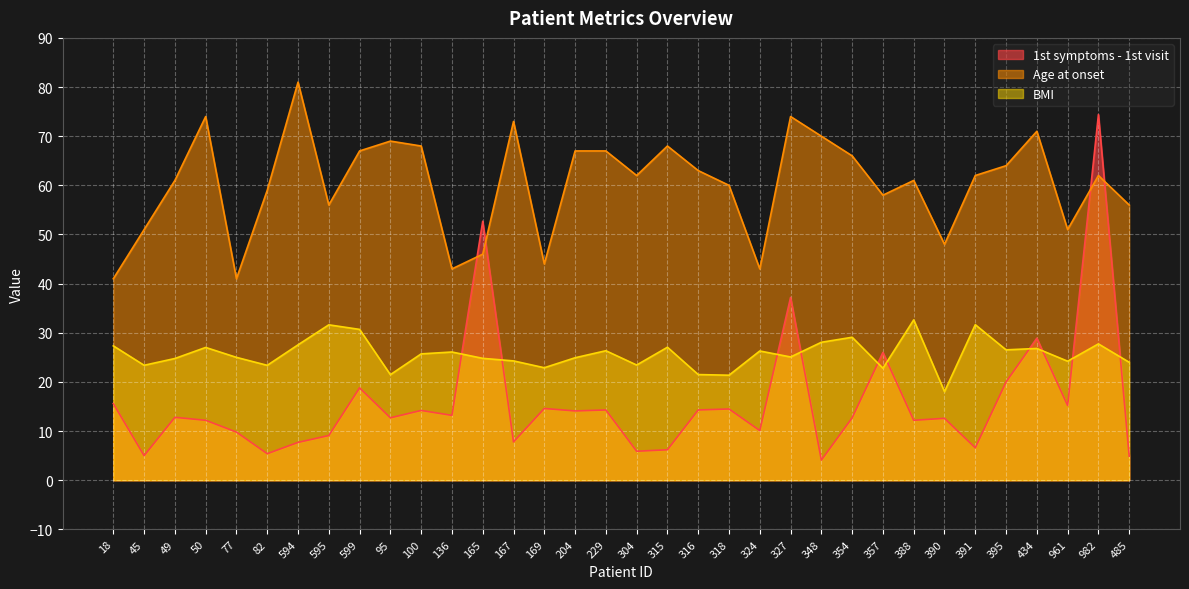

What is the smallest value displayed?

4.1